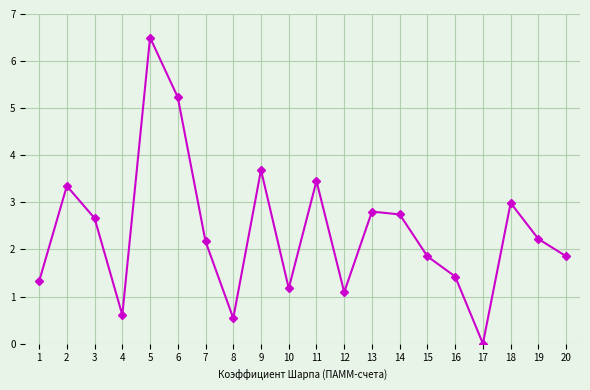

The value at 6 is 8.2. True or false?

False